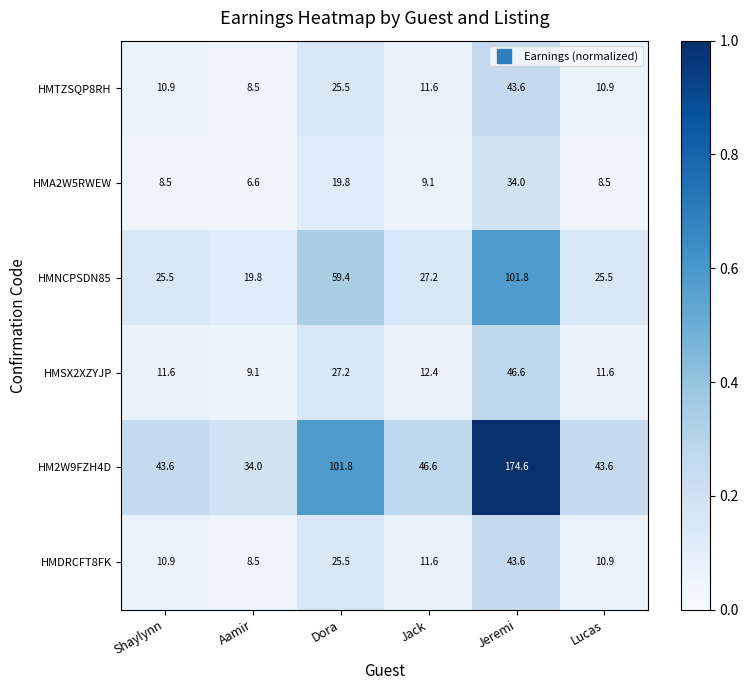

What is the maximum value shown in the chart?

174.6